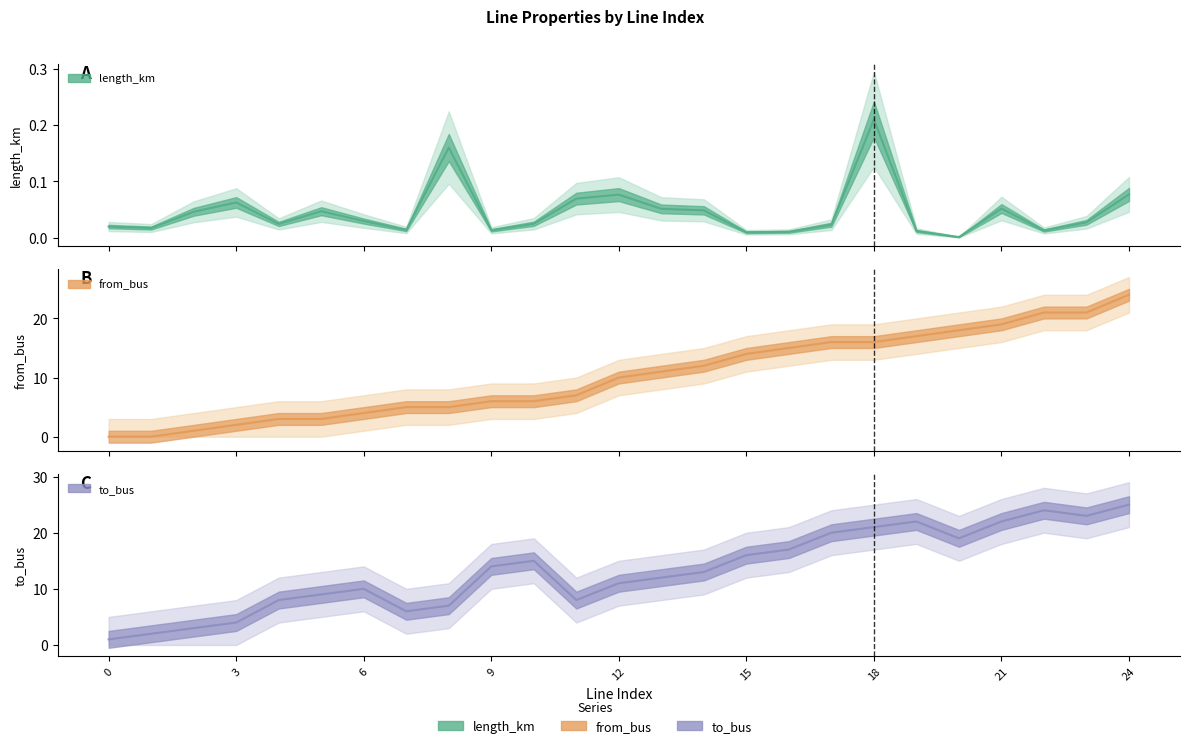

Where is from_bus nearest to the value 12?

14